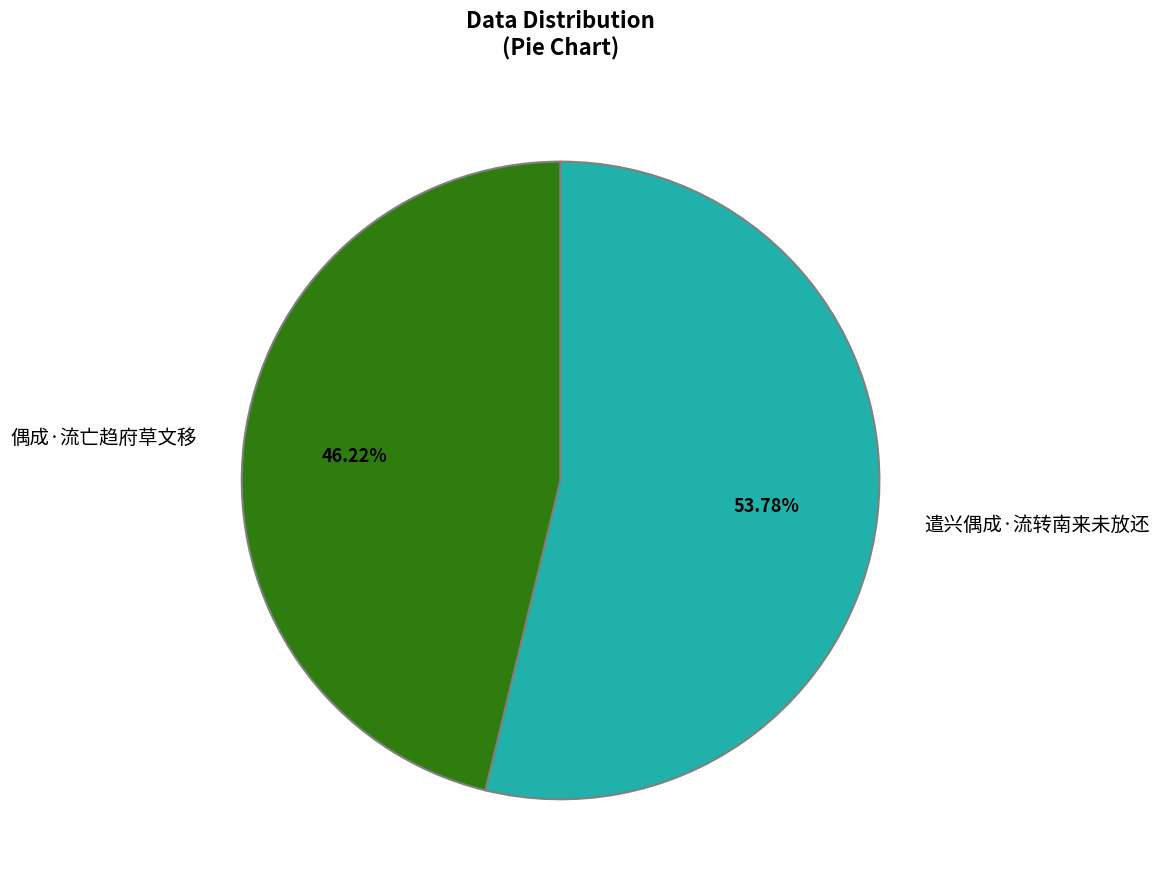

Which slice is the smallest?

偶成·流亡趋府草文移